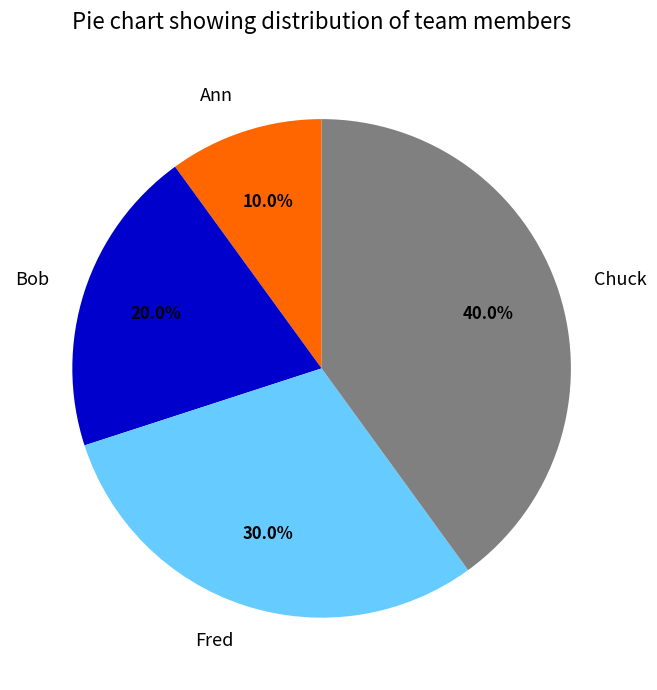

Does Chuck account for over 50% of the chart?

No